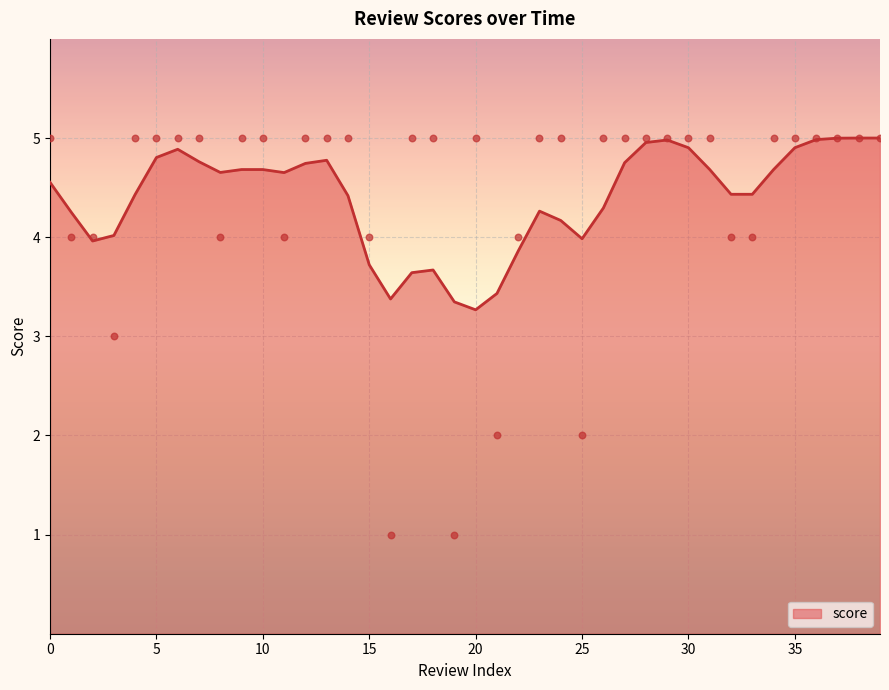

Between 15 and 16, which is larger?

15